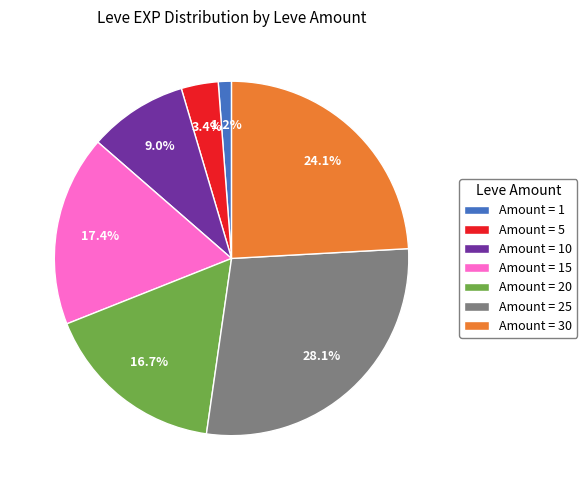

Which slice is the smallest?

Amount = 1